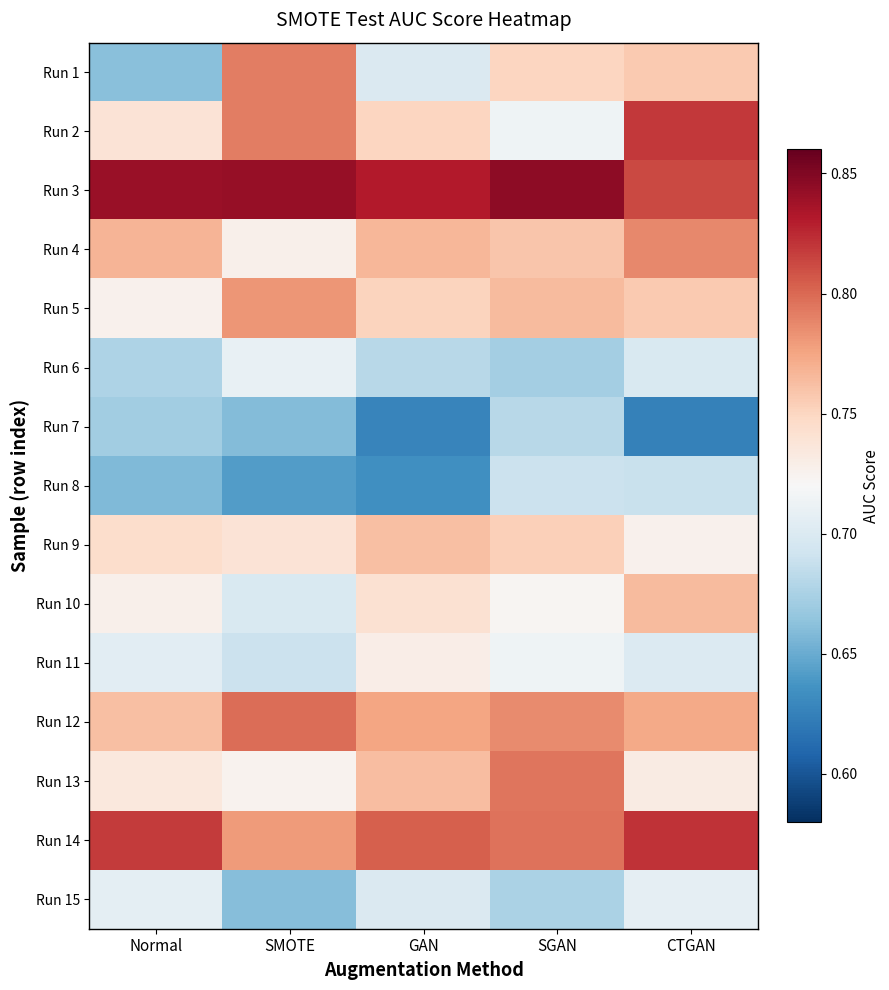

Reading right to left, list all the values displayed in this chart.

Run 1: CTGAN=0.8	SGAN=0.8	GAN=0.7	SMOTE=0.8	Normal=0.7
Run 2: CTGAN=0.8	SGAN=0.7	GAN=0.8	SMOTE=0.8	Normal=0.7
Run 3: CTGAN=0.8	SGAN=0.8	GAN=0.8	SMOTE=0.8	Normal=0.8
Run 4: CTGAN=0.8	SGAN=0.8	GAN=0.8	SMOTE=0.7	Normal=0.8
Run 5: CTGAN=0.8	SGAN=0.8	GAN=0.8	SMOTE=0.8	Normal=0.7
Run 6: CTGAN=0.7	SGAN=0.7	GAN=0.7	SMOTE=0.7	Normal=0.7
Run 7: CTGAN=0.6	SGAN=0.7	GAN=0.6	SMOTE=0.7	Normal=0.7
Run 8: CTGAN=0.7	SGAN=0.7	GAN=0.6	SMOTE=0.6	Normal=0.7
Run 9: CTGAN=0.7	SGAN=0.8	GAN=0.8	SMOTE=0.7	Normal=0.7
Run 10: CTGAN=0.8	SGAN=0.7	GAN=0.7	SMOTE=0.7	Normal=0.7
Run 11: CTGAN=0.7	SGAN=0.7	GAN=0.7	SMOTE=0.7	Normal=0.7
Run 12: CTGAN=0.8	SGAN=0.8	GAN=0.8	SMOTE=0.8	Normal=0.8
Run 13: CTGAN=0.7	SGAN=0.8	GAN=0.8	SMOTE=0.7	Normal=0.7
Run 14: CTGAN=0.8	SGAN=0.8	GAN=0.8	SMOTE=0.8	Normal=0.8
Run 15: CTGAN=0.7	SGAN=0.7	GAN=0.7	SMOTE=0.7	Normal=0.7